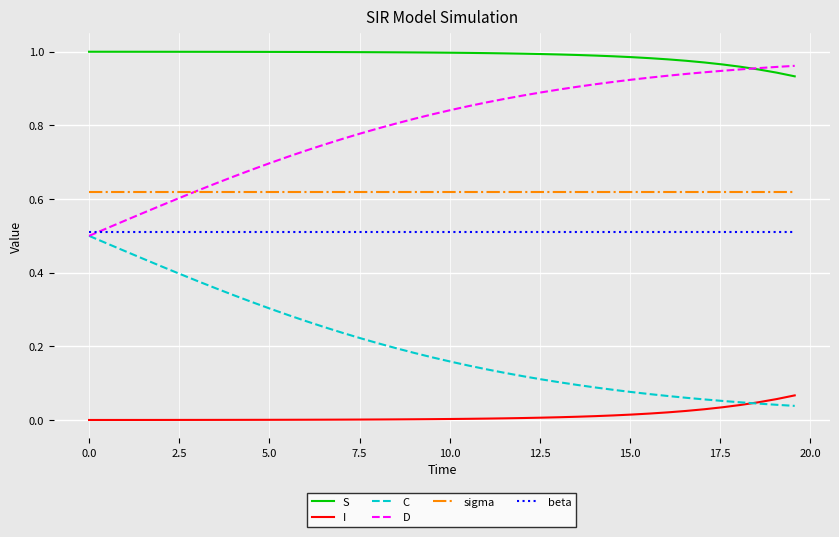

True or false: I and beta cross at least once.

False